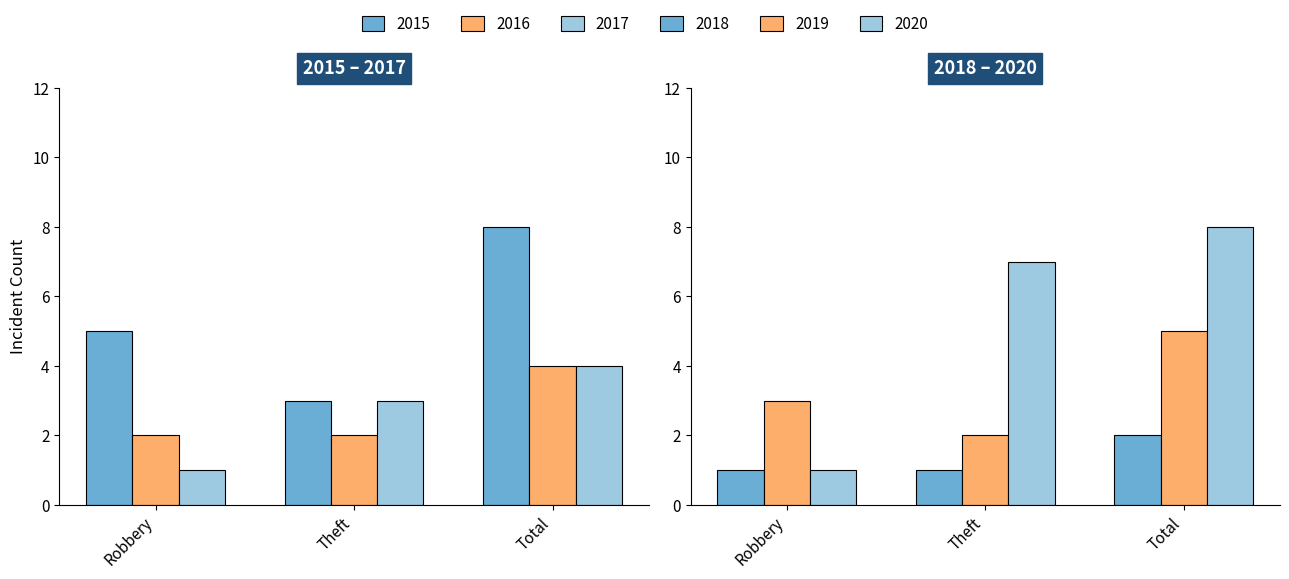

At which category does the chart reach its minimum across all series?

Robbery